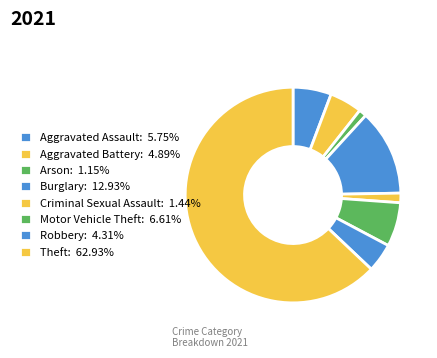

How many segments does this pie chart have?

8